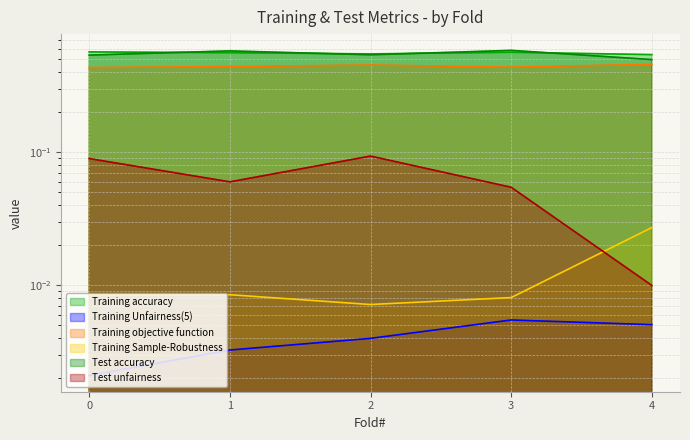

Where is the first local minimum for Test accuracy?

2